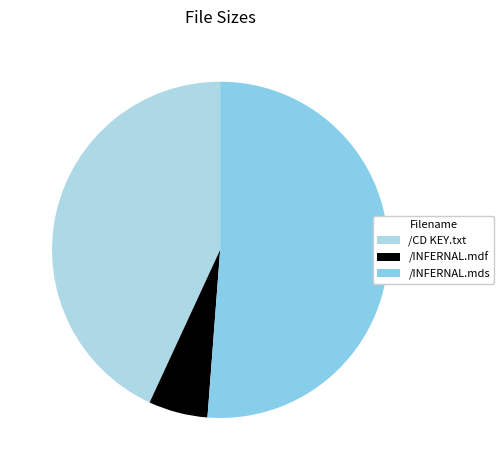

Rank the categories by value from highest to lowest.

/INFERNAL.mds, /CD KEY.txt, /INFERNAL.mdf